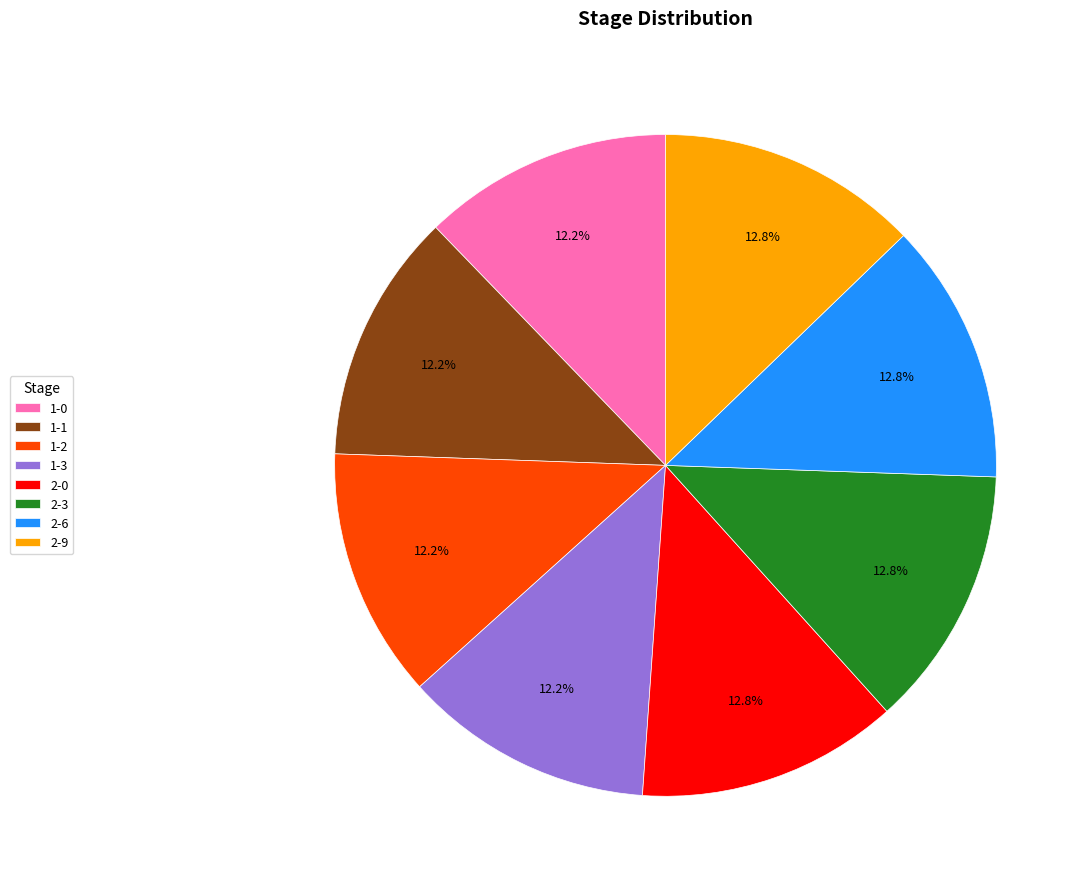

Is there a majority slice in this chart?

No